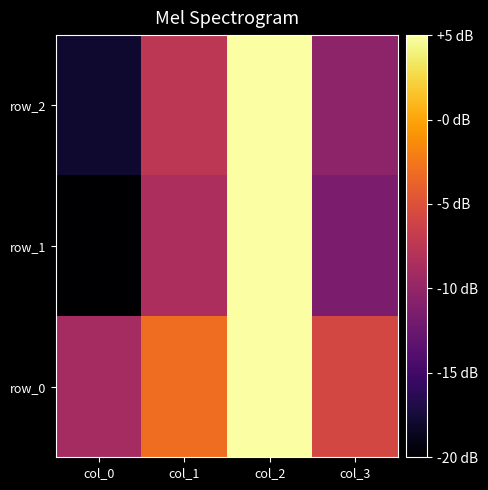

Rank the series at col_3 from highest to lowest value.

row_0, row_2, row_1